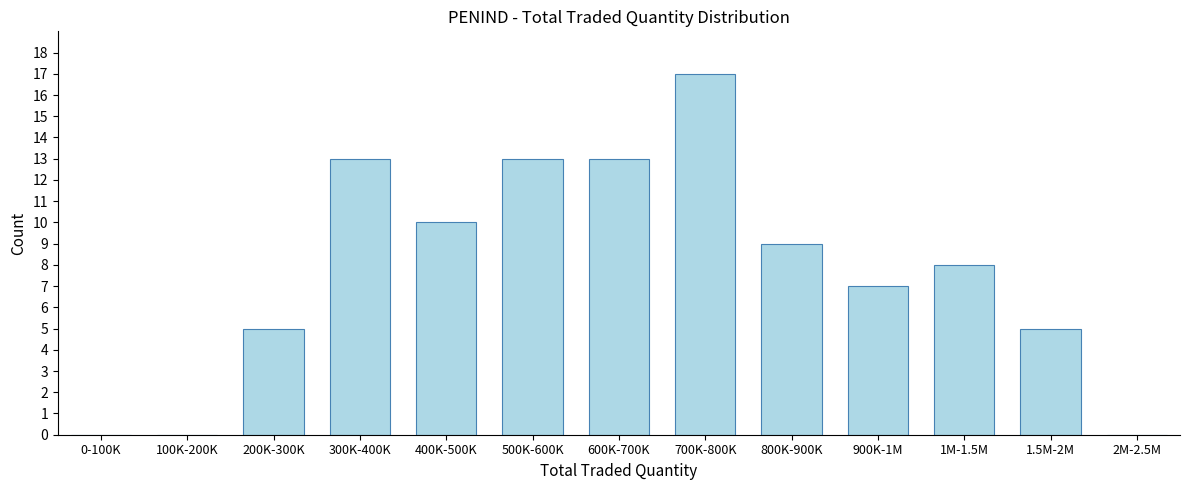

Reading left to right, list all the values displayed in this chart.

0-100K=0	100K-200K=0	200K-300K=5	300K-400K=13	400K-500K=10	500K-600K=13	600K-700K=13	700K-800K=17	800K-900K=9	900K-1M=7	1M-1.5M=8	1.5M-2M=5	2M-2.5M=0